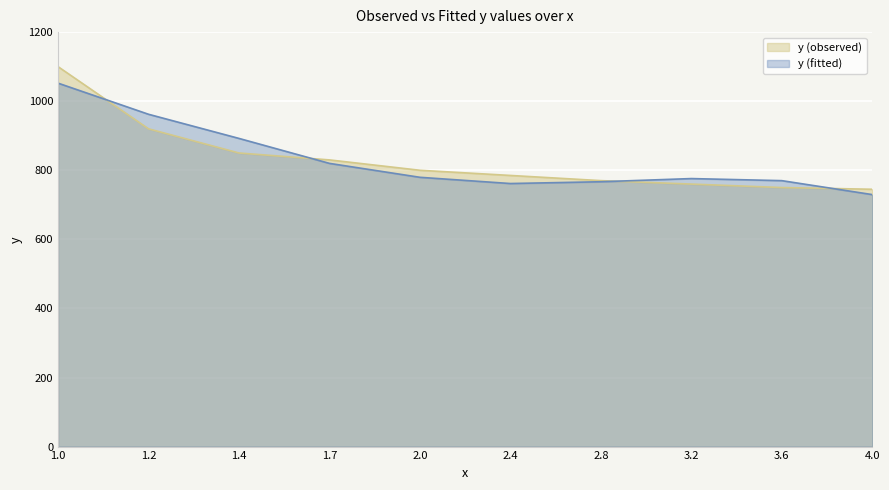

True or false: y (fitted) has more than 0 interior local peaks.

True